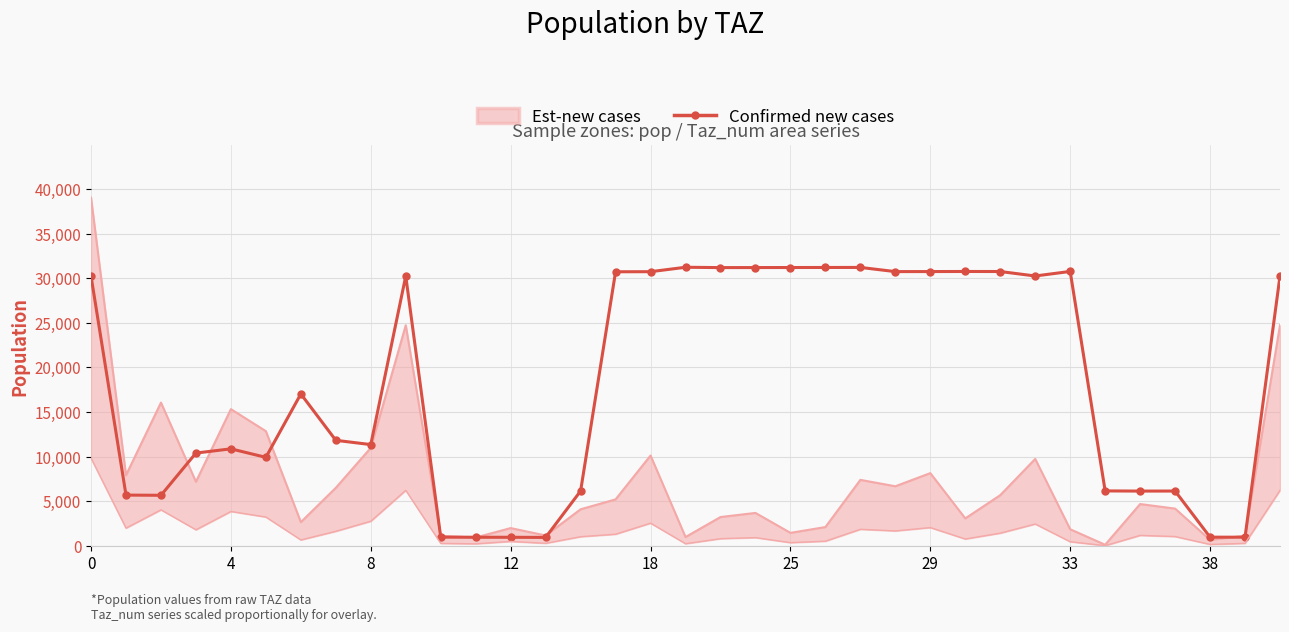

The value of Confirmed new cases at 4 is 10882.1. True or false?

True